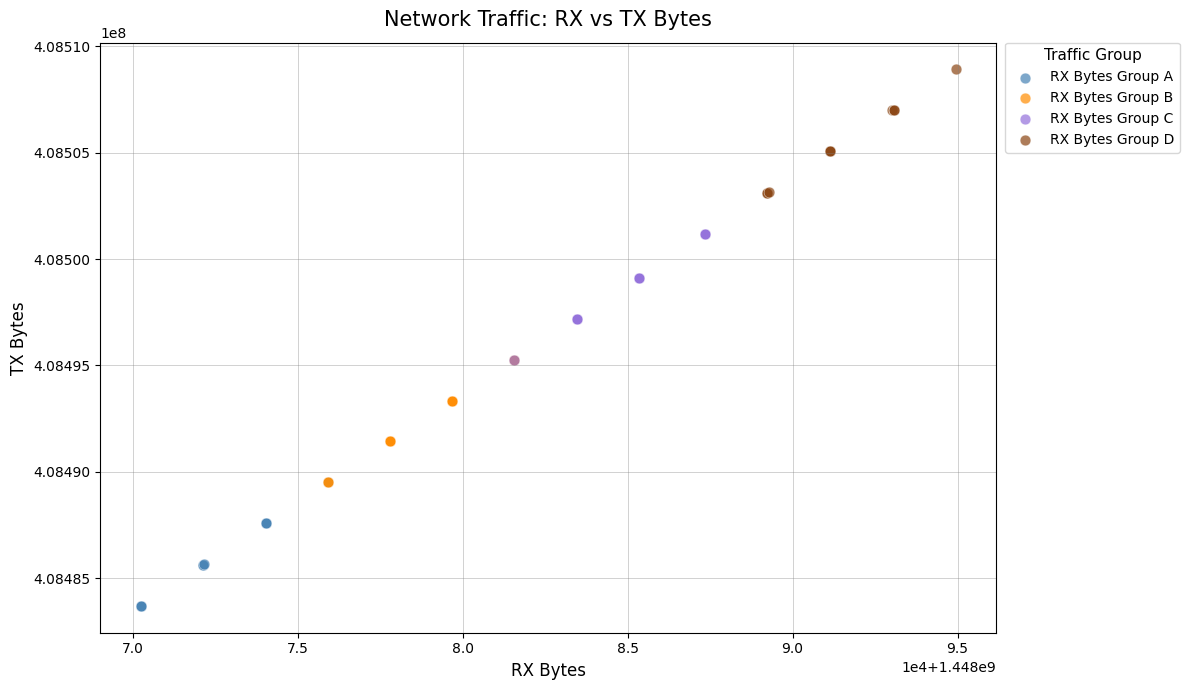

Which series contains the highest Y value?

RX Bytes Group D